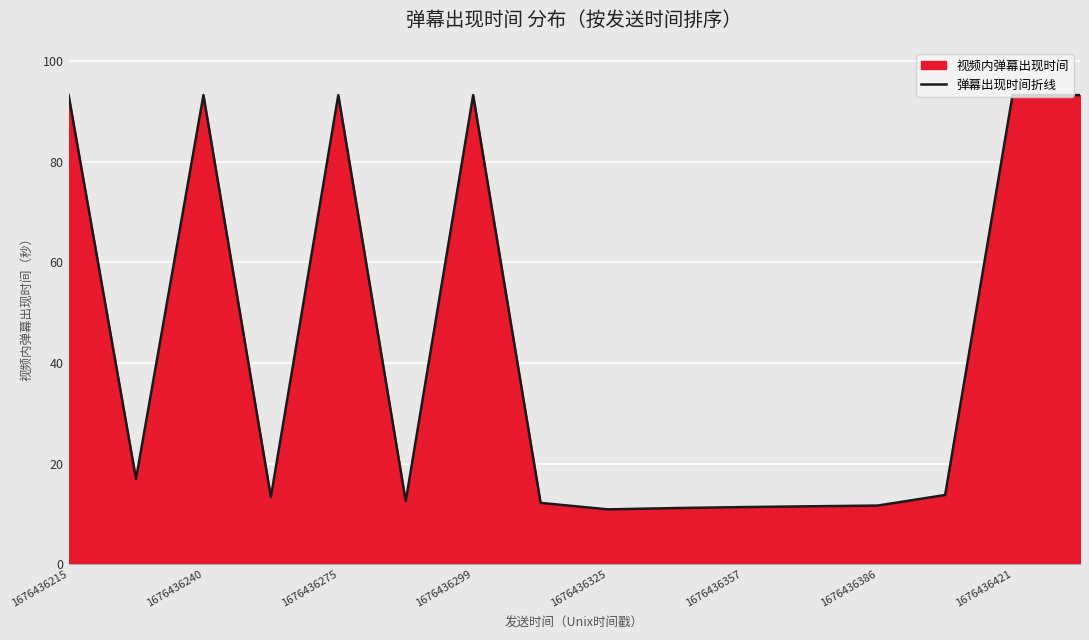

What is the change in value from 1676436275 to 1676436386?

-81.7